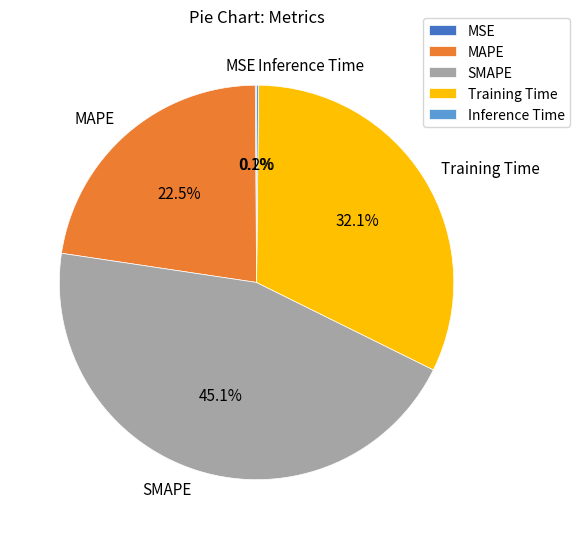

What is the largest slice in the pie chart?

SMAPE